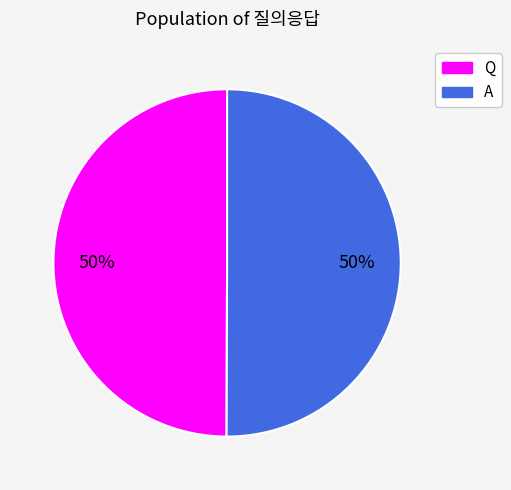

How many slices are in this pie chart?

2